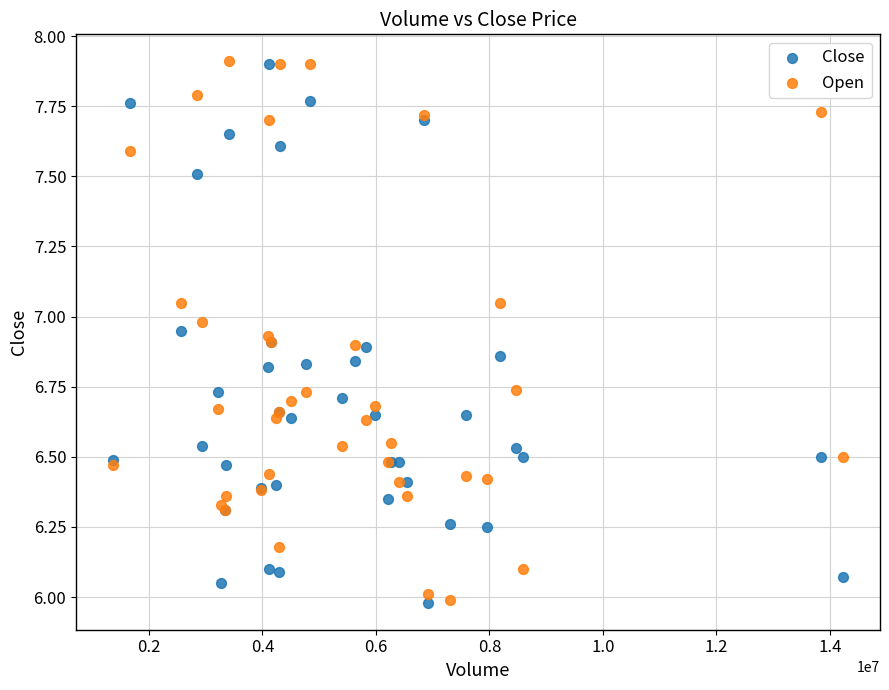

What are all the series names shown in the legend?

Close, Open